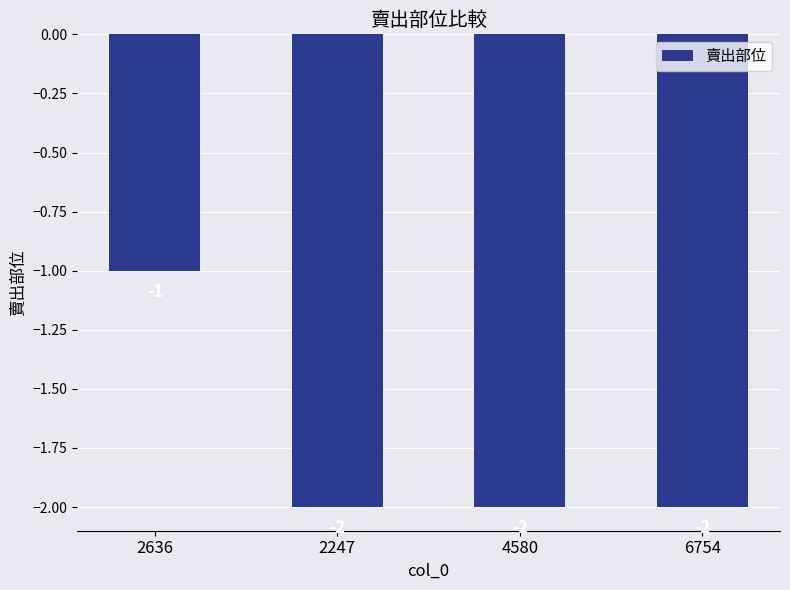

Does the chart contain any negative values?

Yes